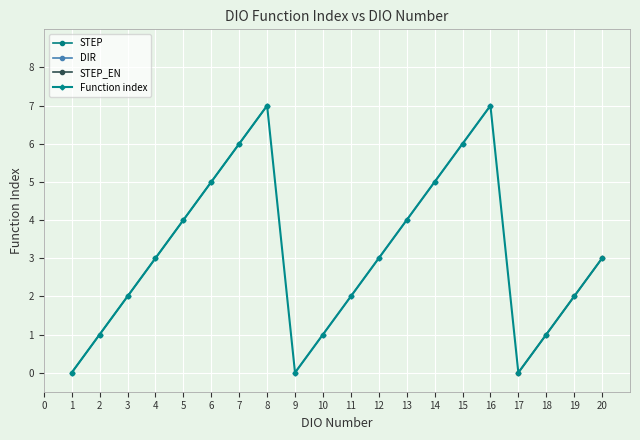

True or false: the data has more than 1 interior local peaks.

True